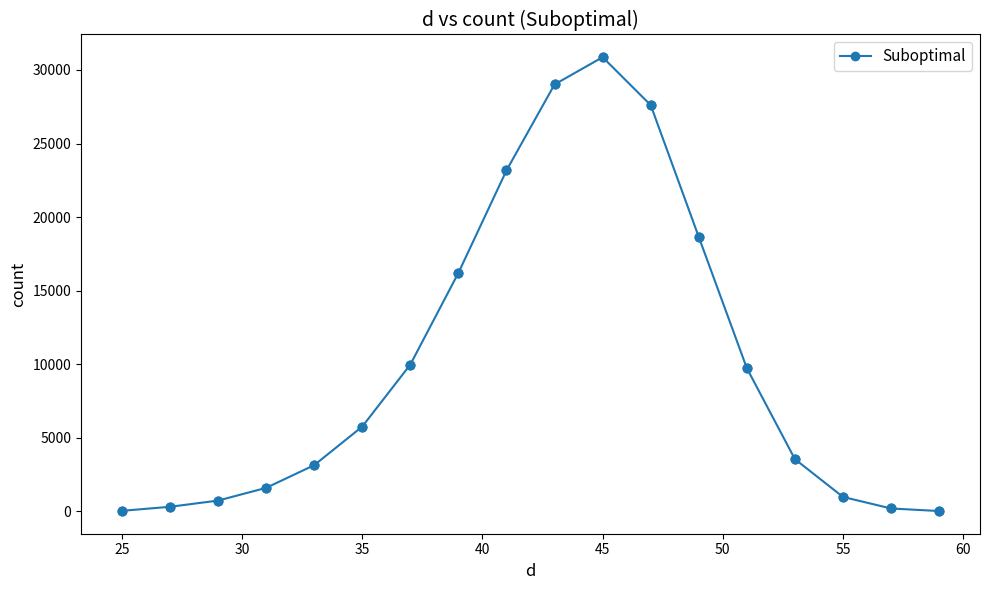

True or false: the data has more than 0 interior local peaks.

True